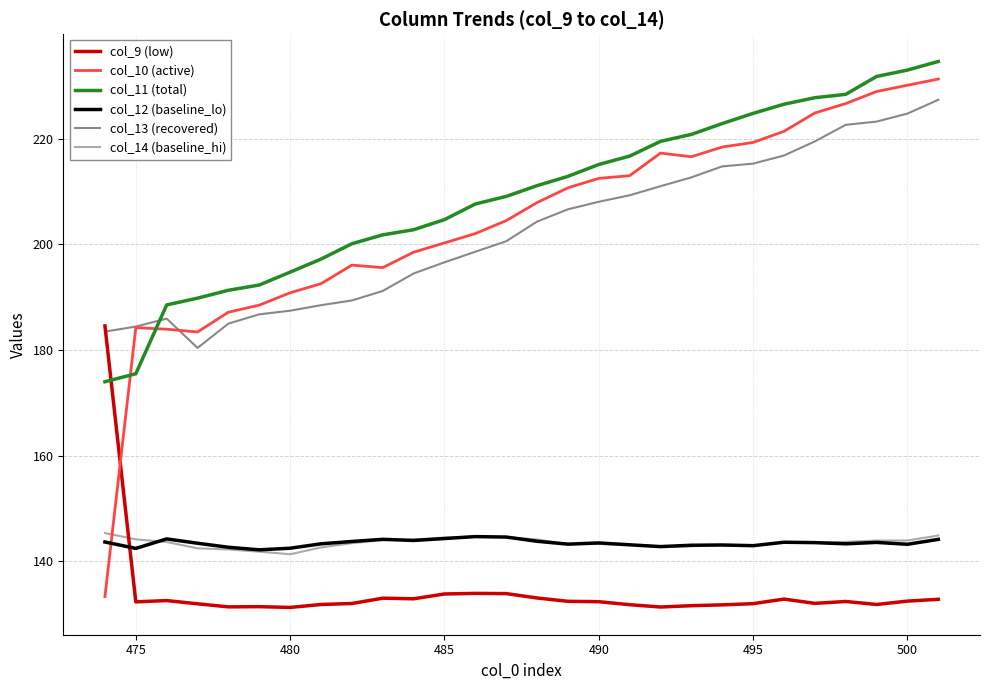

Which series has the largest total across all categories?

col_11 (total)